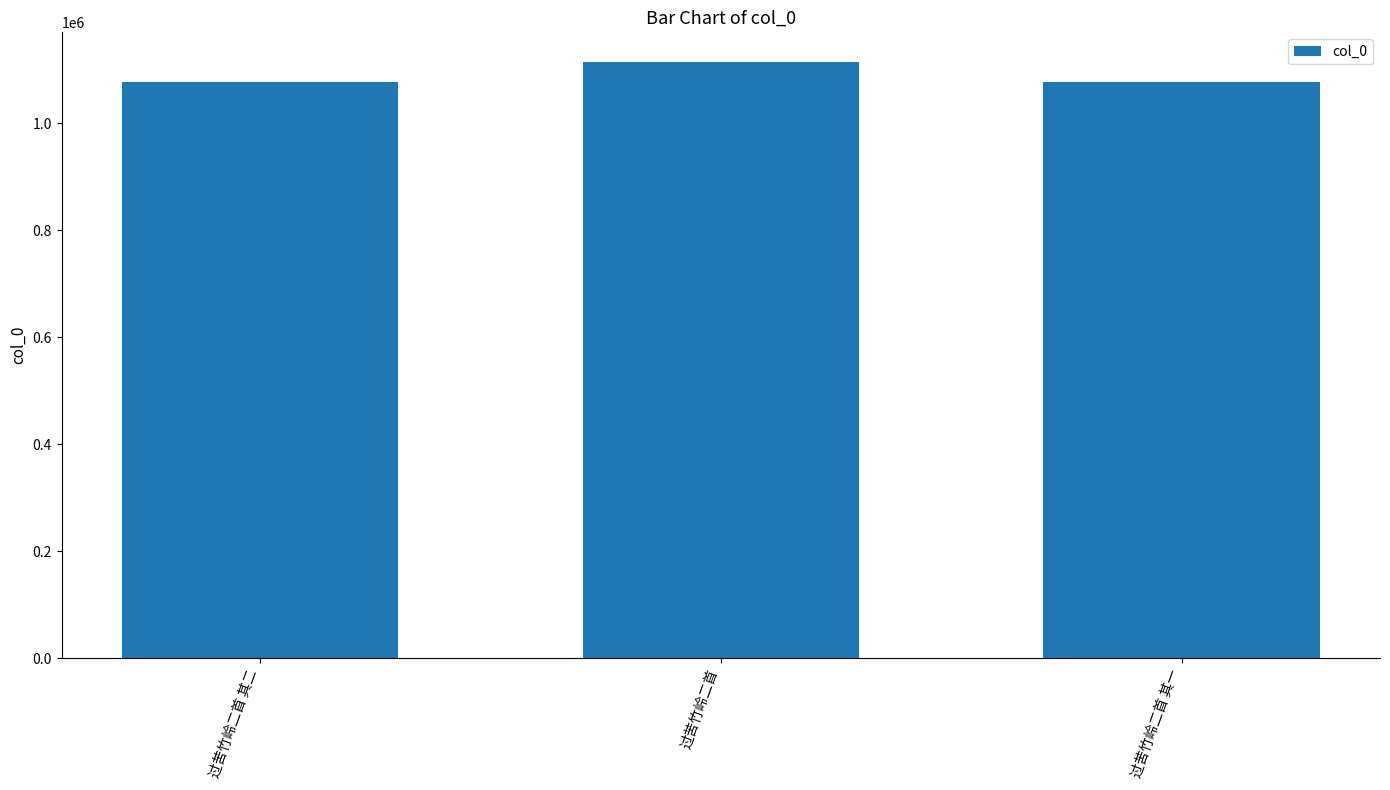

The chart shows a value of 687443 at 过苦竹岭二首 其二. True or false?

False